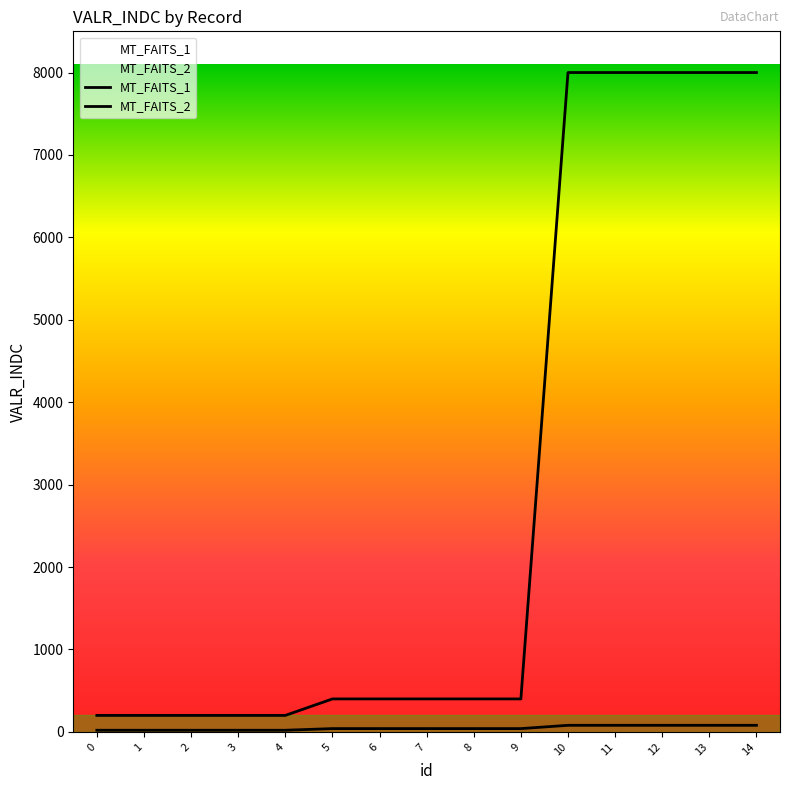

What are all the series names shown in the legend?

MT_FAITS_1, MT_FAITS_2